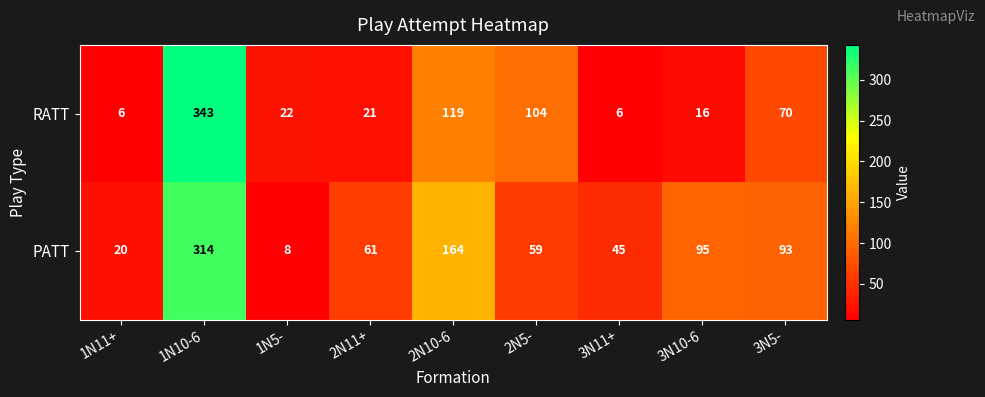

What is the maximum value shown in the chart?

343